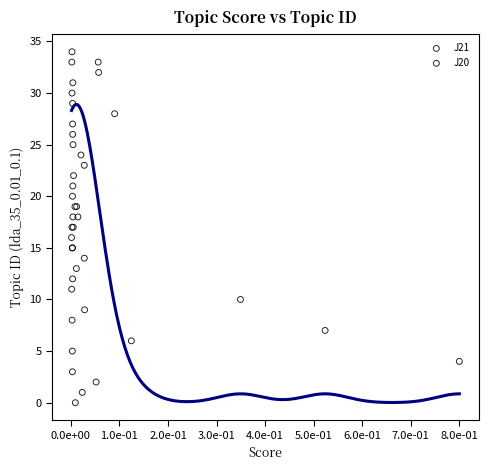

Which series has the widest spread of Y values?

J20